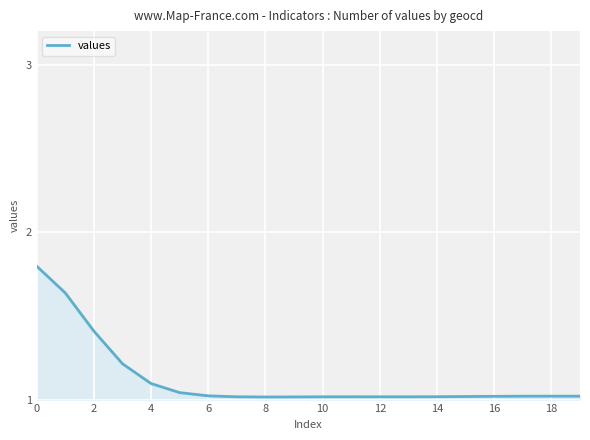

What is the difference between the maximum and minimum values?

0.8